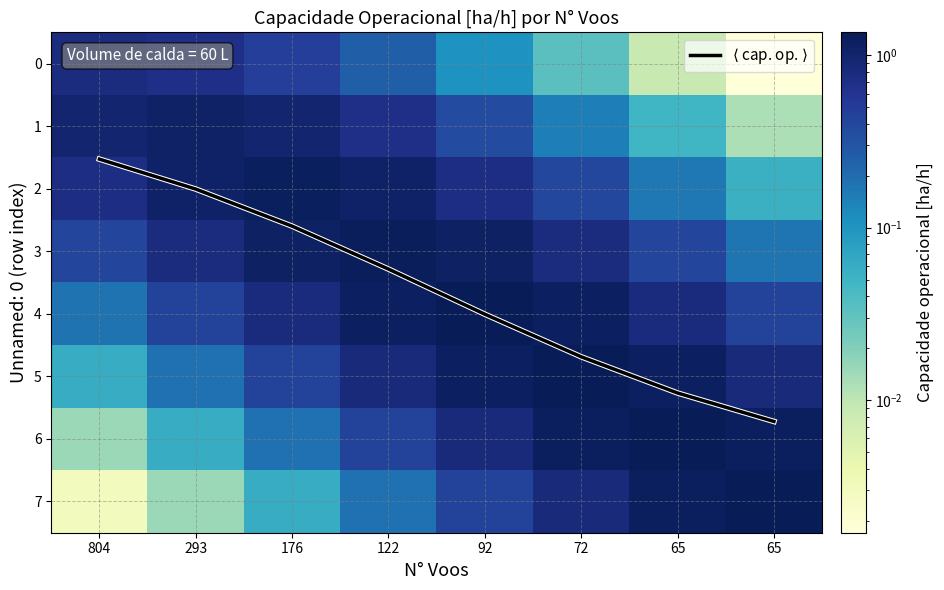

Which series changed the most between 176 and 122?

$\langle$ cap. op. $\rangle$